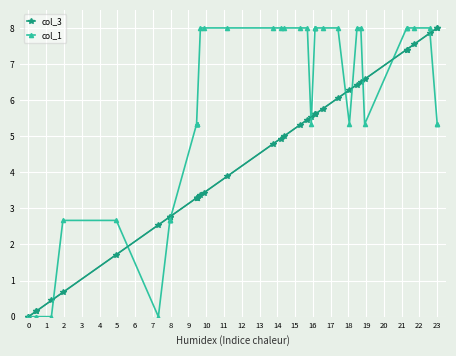

True or false: col_1 has a value of 4.5 at 25.

False